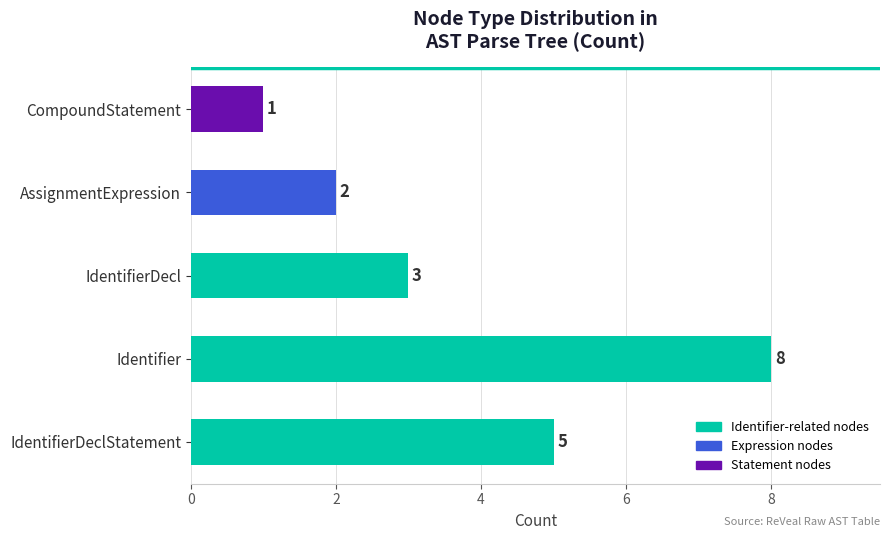

Between CompoundStatement and Identifier, which is larger?

Identifier